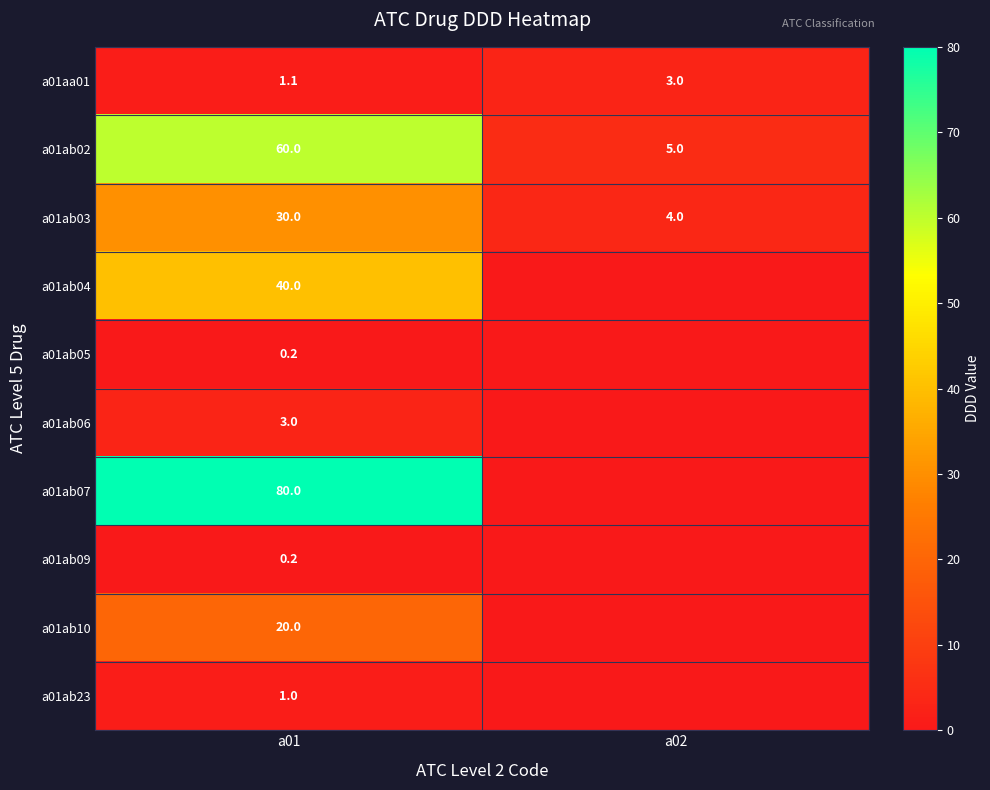

Between a01 and a02, which is larger?

a02